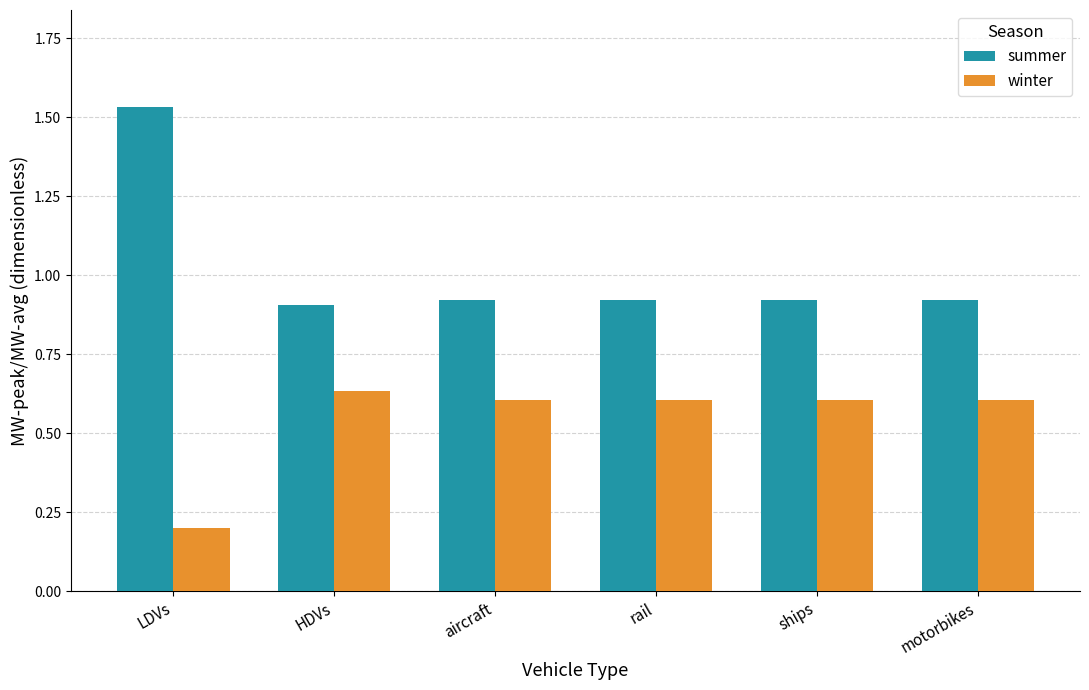

Which series has the largest total across all categories?

summer